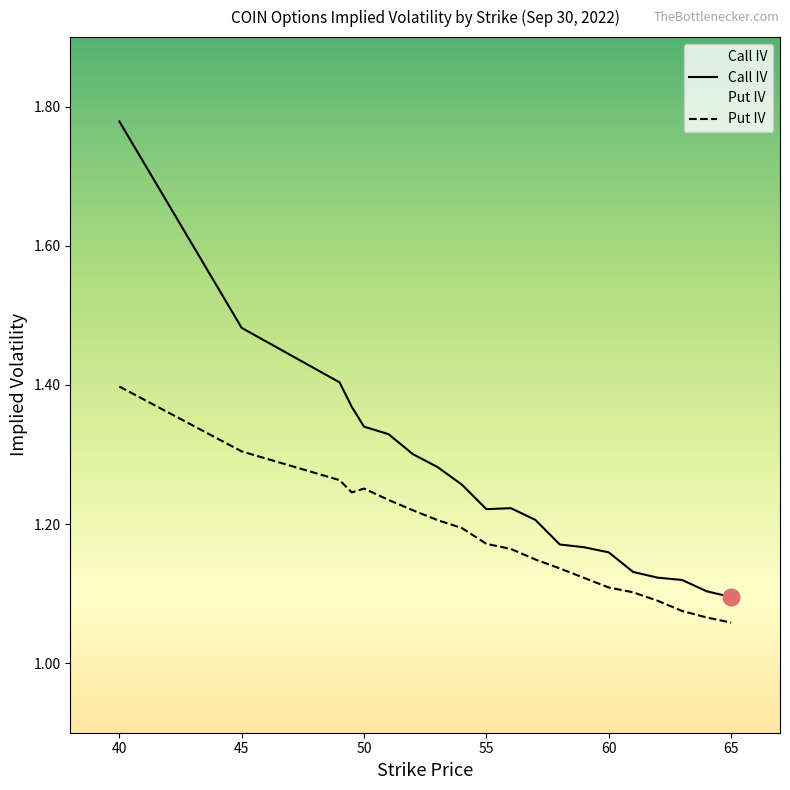

Rank the series by their average value, from lowest to highest.

Put IV, Call IV